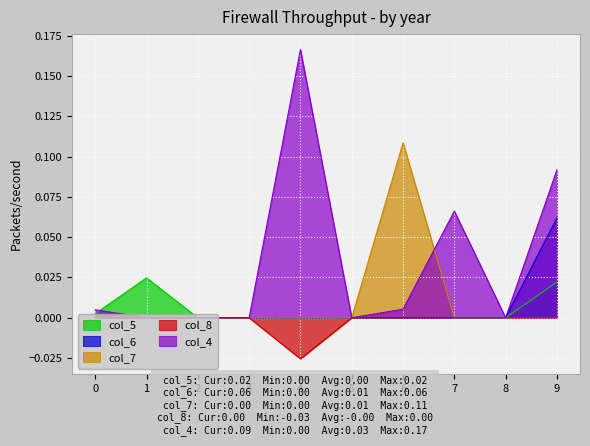

Reading left to right, transcribe all the data shown in this chart.

col_5: 0.0	0.0	0.0	0.0	0.0	0.0	0.0	0.0	0.0	0.0
col_6: 0.0	0.0	0.0	0.0	0.0	0.0	0.0	0.0	0.0	0.1
col_7: 0.0	0.0	0.0	0.0	0.0	0.0	0.1	0.0	0.0	0.0
col_8: 0.0	0.0	0.0	0.0	-0.0	0.0	0.0	0.0	0.0	0.0
col_4: 0.0	0.0	0.0	0.0	0.2	0.0	0.0	0.1	0.0	0.1